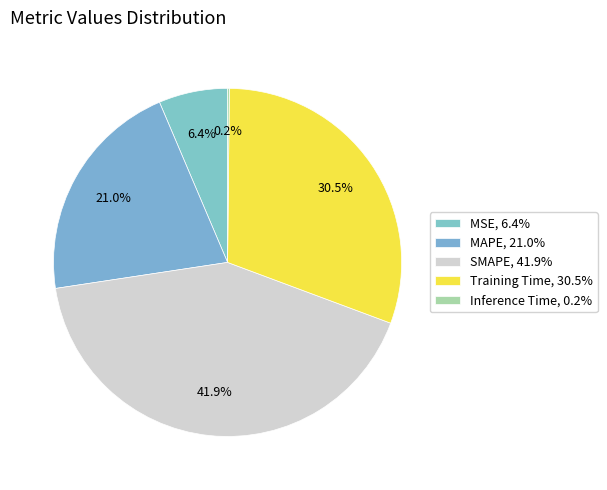

To the nearest percent, what is the difference between the largest and smallest slice percentages?

42%